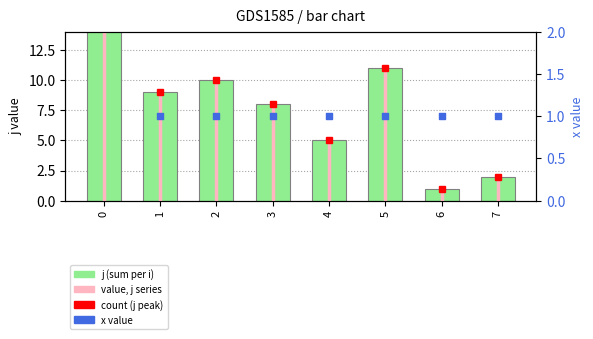

Which series has the largest total across all categories?

j (sum)